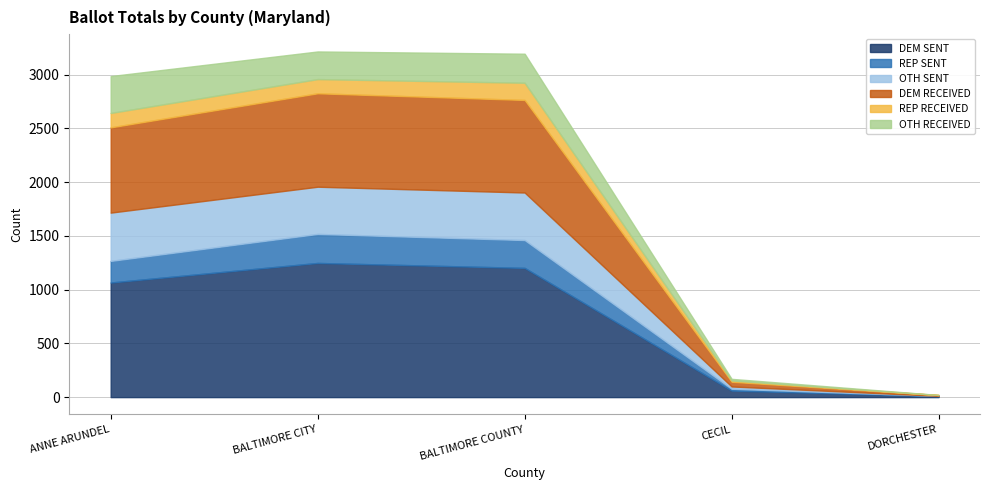

What is the difference between the REP RECEIVED values at DORCHESTER and BALTIMORE CITY?

131